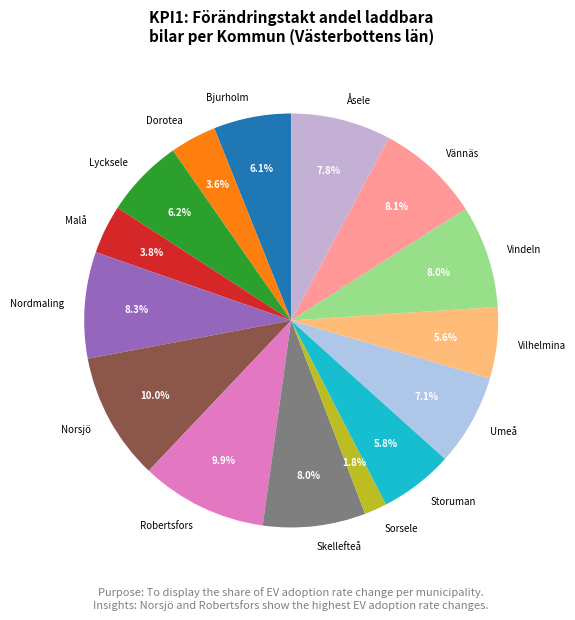

Which has a higher value, Åsele or Lycksele?

Åsele